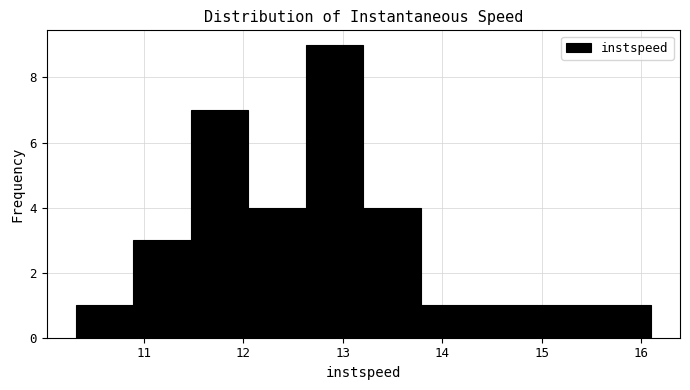

Reading left to right, list every bar in this chart as the range it spans on the x-axis followed by its height. Neither the bar edges nor the heights are printed on the chart, so give them approximately, as read against the axes.

10.3 to 10.9: 1
10.9 to 11.5: 3
11.5 to 12.1: 7
12.1 to 12.6: 4
12.6 to 13.2: 9
13.2 to 13.8: 4
13.8 to 14.4: 1
14.4 to 14.9: 1
14.9 to 15.5: 1
15.5 to 16.1: 1